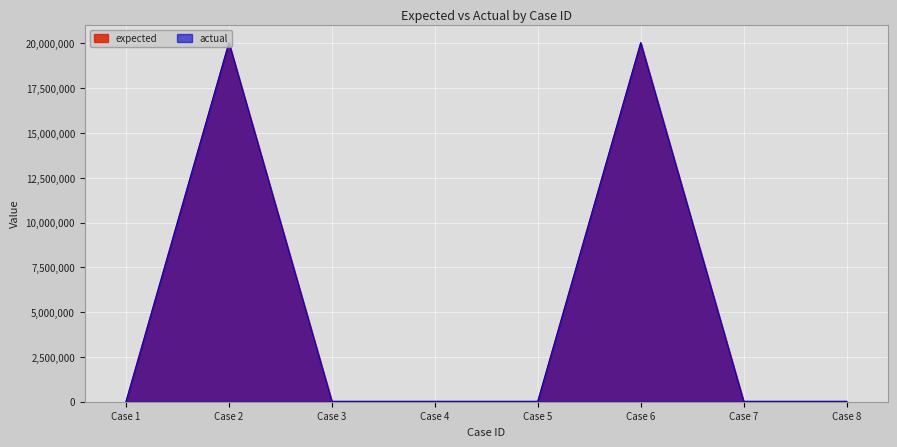

What is the approximate value of actual at Case 2, to the nearest 100?

20042000